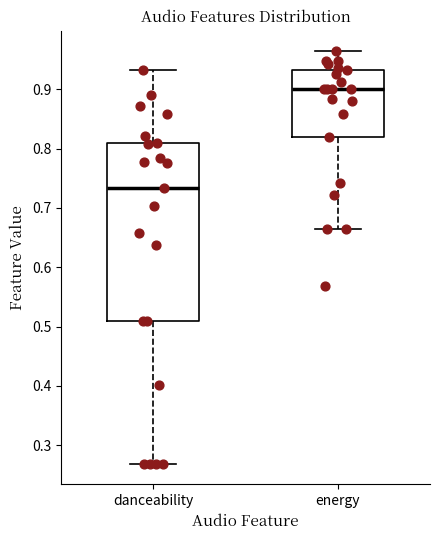

Comparing the boxes themselves (not the whiskers), which one is the tallest?

danceability